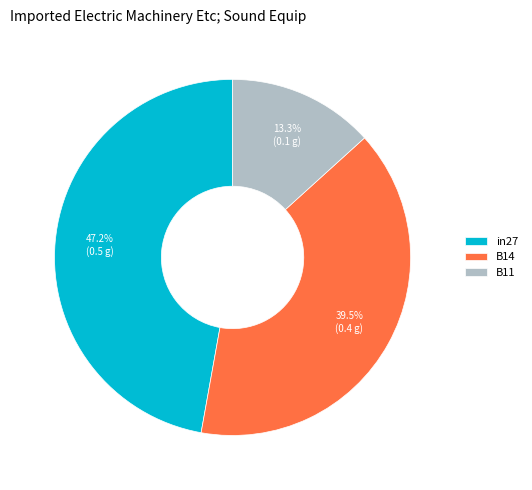

To the nearest percent, what percentage of the pie is in27?

47%